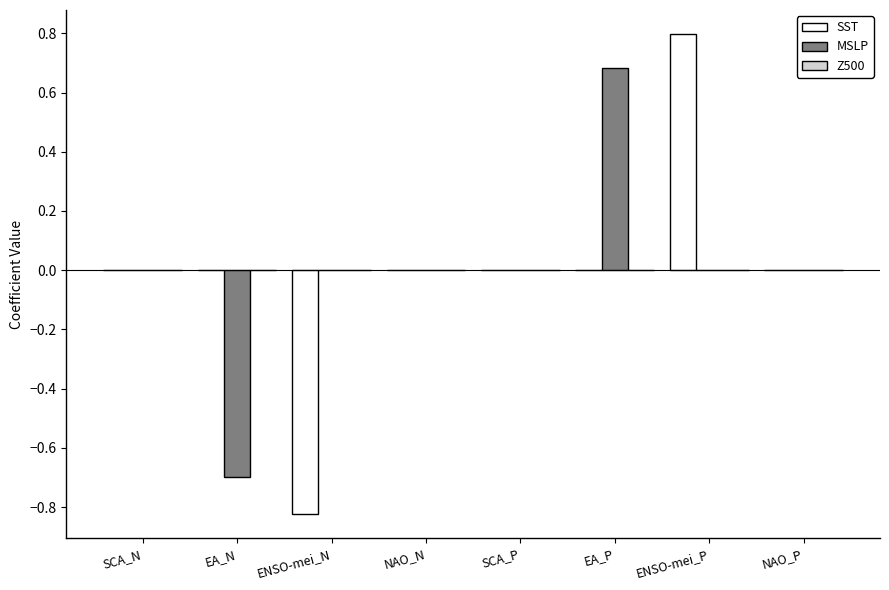

Is it true that MSLP equals -0.1 at EA_N?

False